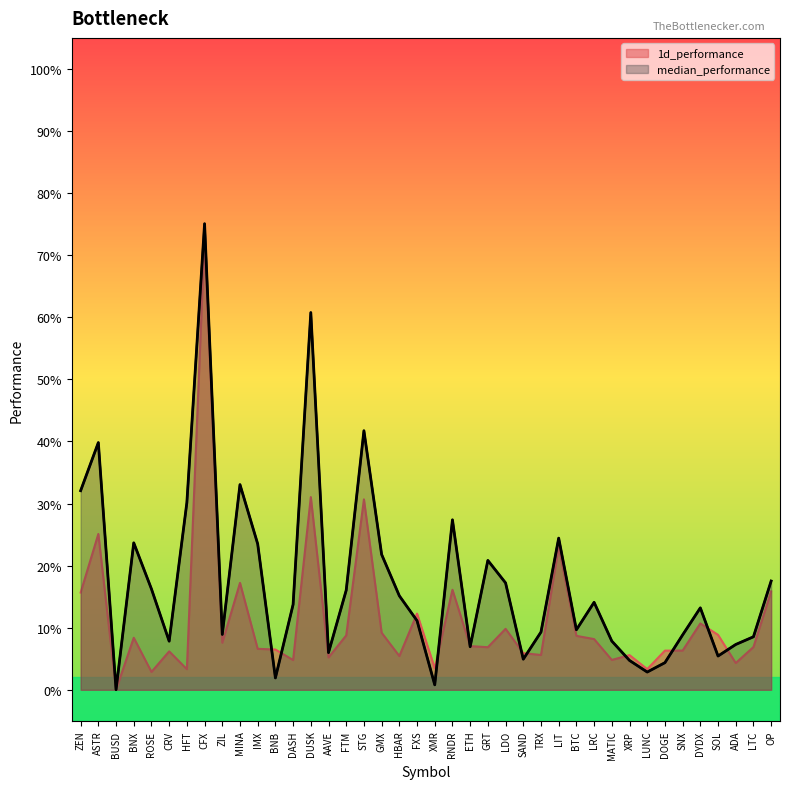

The value of 1d_performance at FXS is 0.1. True or false?

True